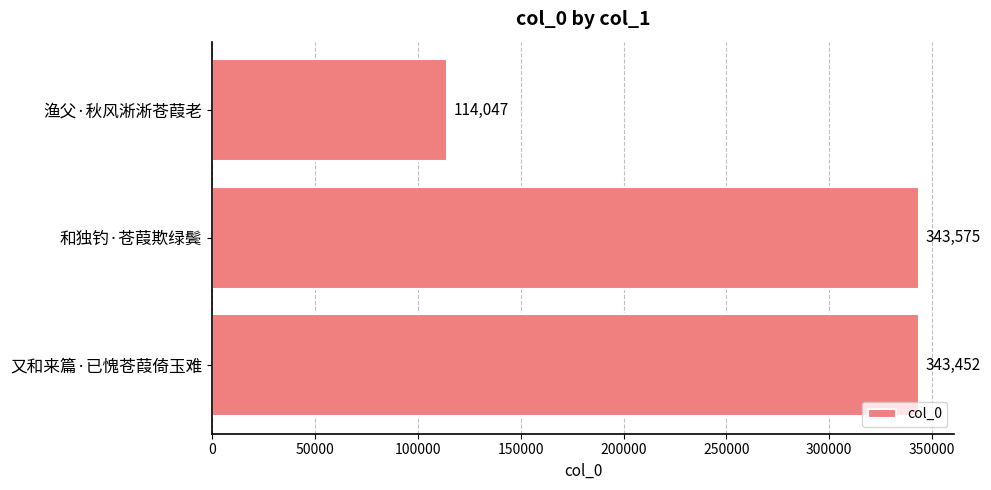

What is the smallest value displayed?

114047